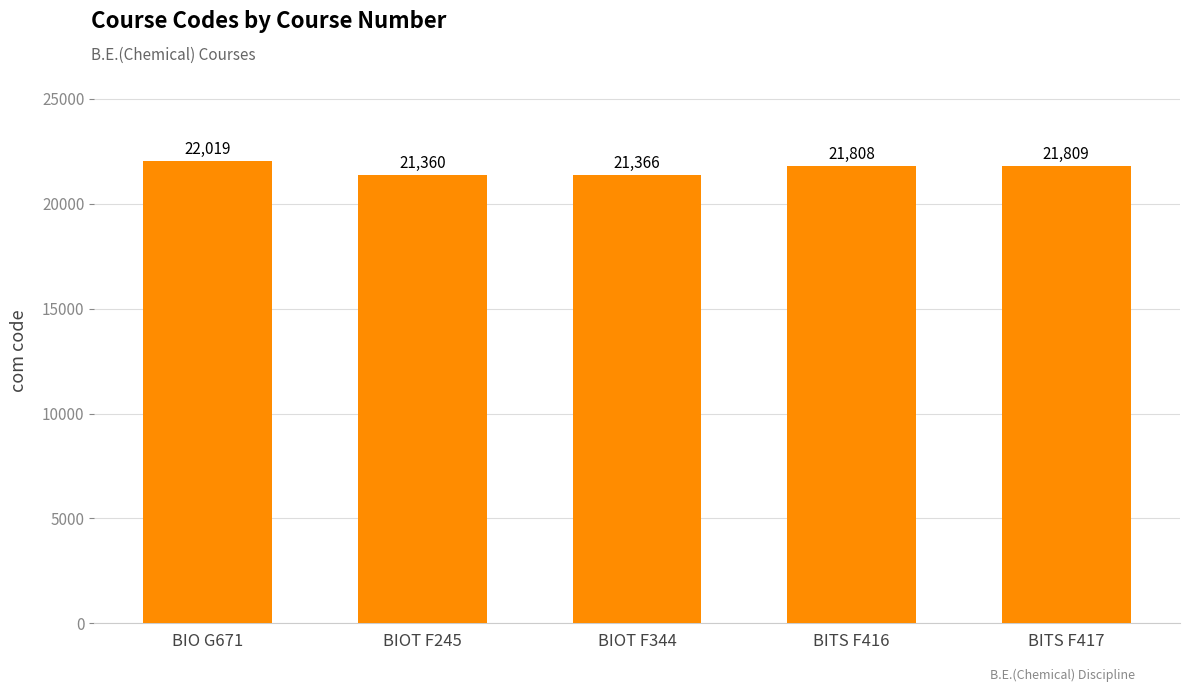

List the labels in order of value, smallest first.

BIOT F245, BIOT F344, BITS F416, BITS F417, BIO G671